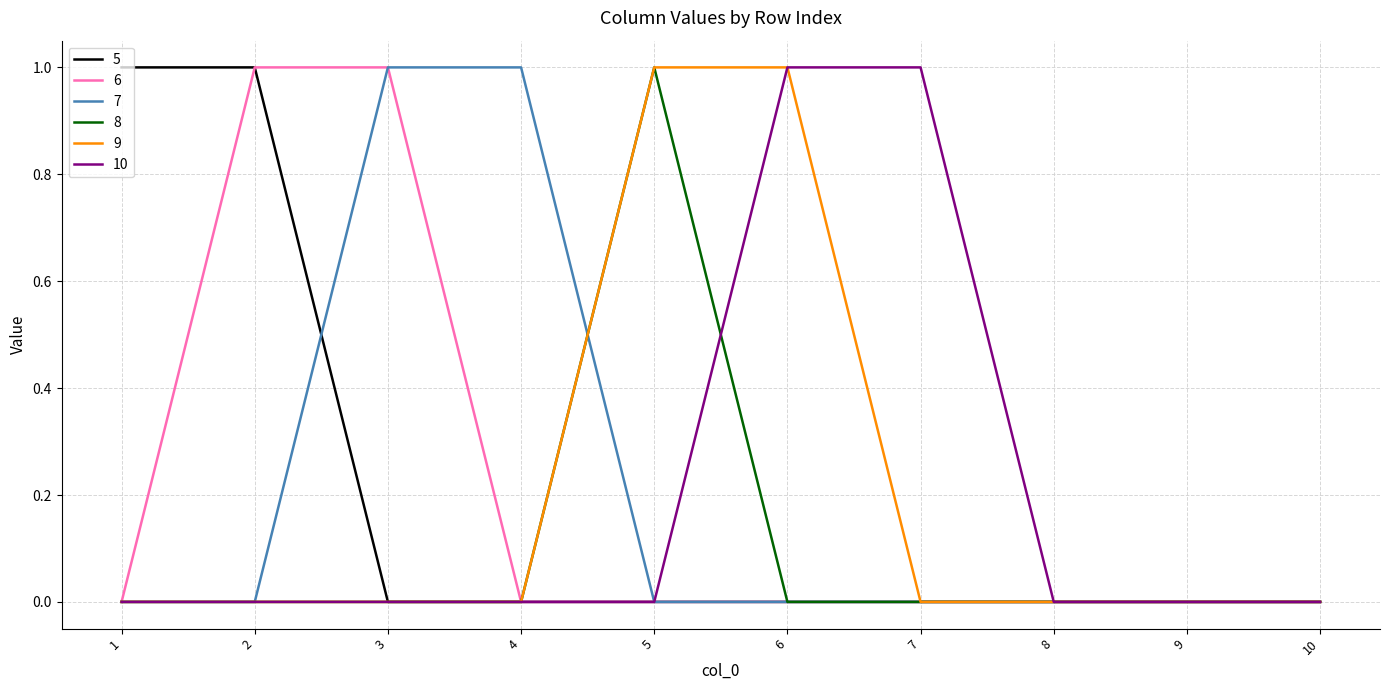

Is it true that 10 equals 0 at 8?

True